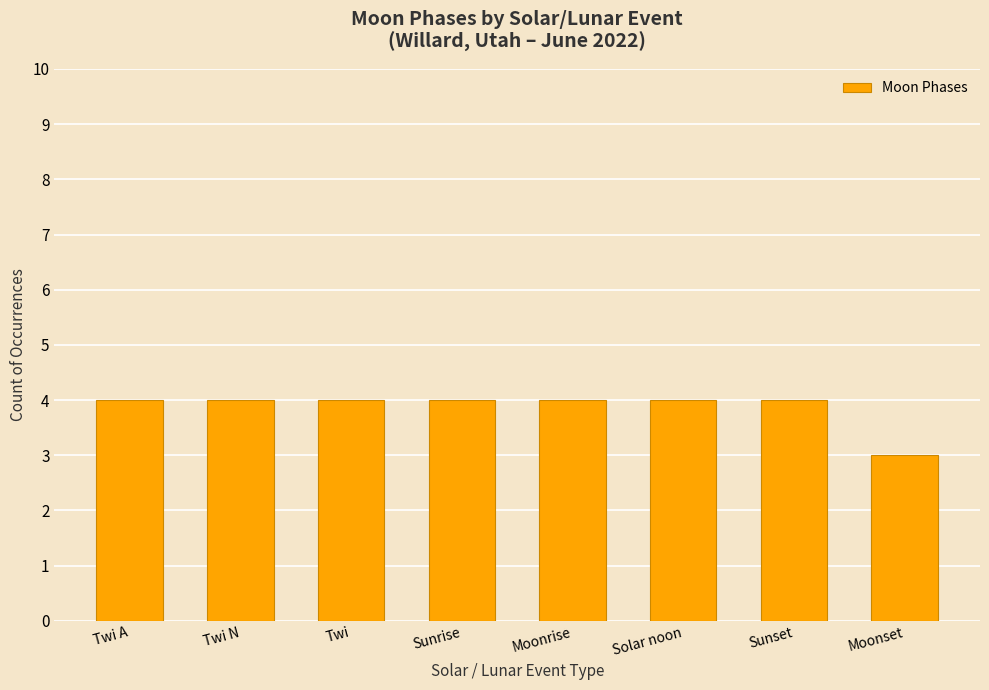

What is the ratio of the value at Twi N to the value at Sunrise?

1.0